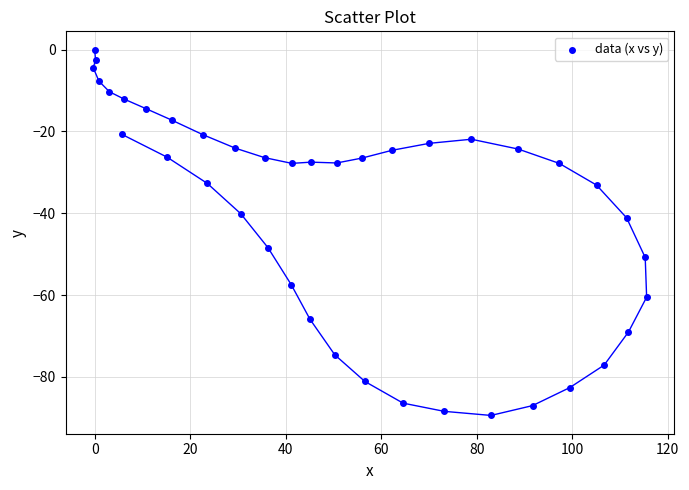

What is the range of X values (max minus min)?

115.9